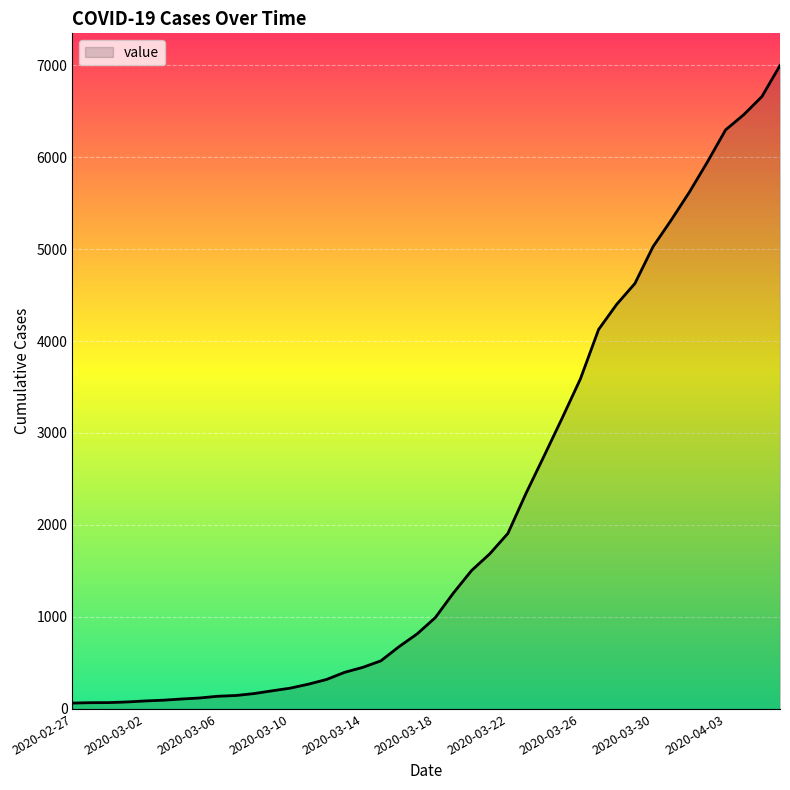

What is the greatest value displayed?

6995